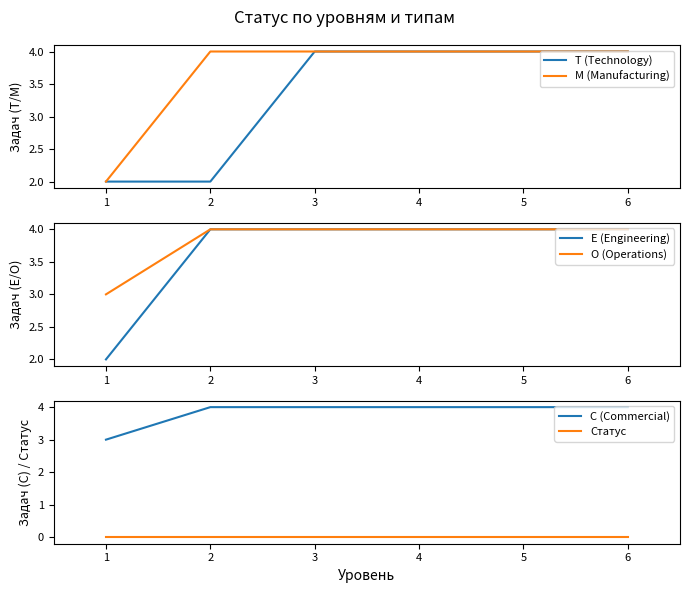

True or false: M (Manufacturing) has more than 0 interior local peaks.

False